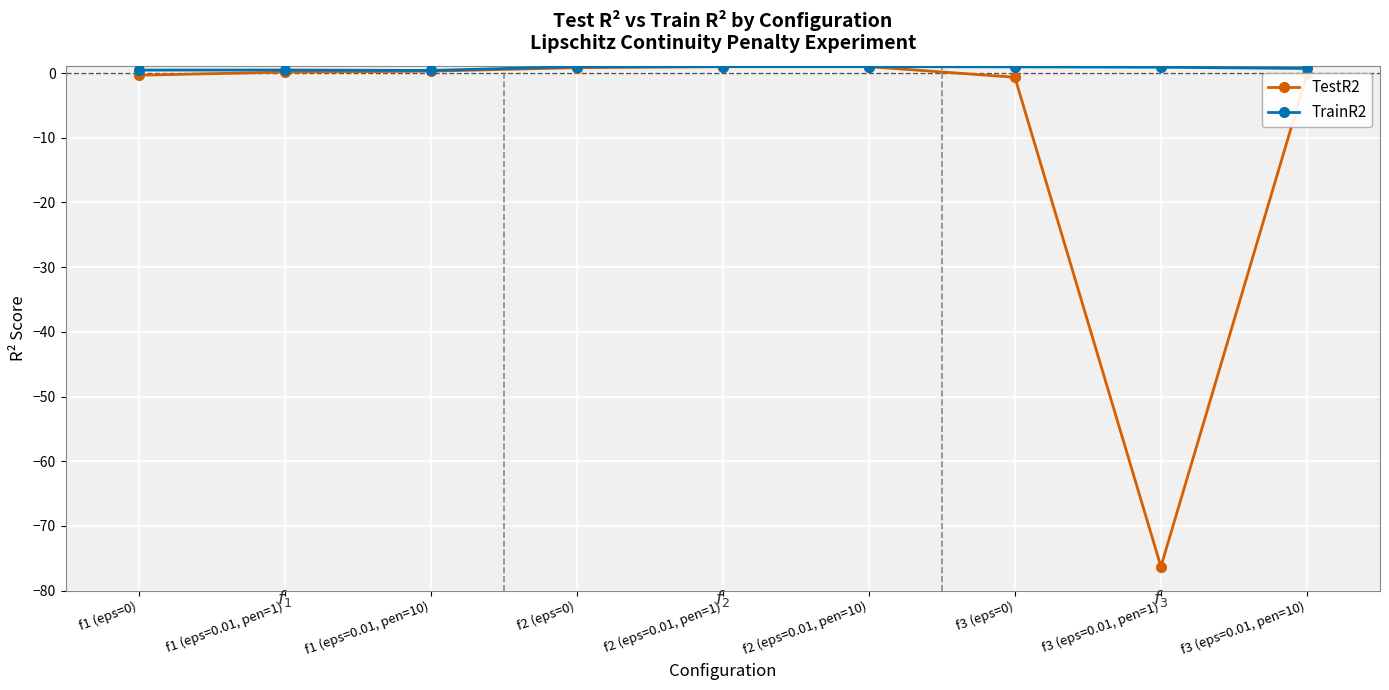

Which series has the largest total across all categories?

TrainR2